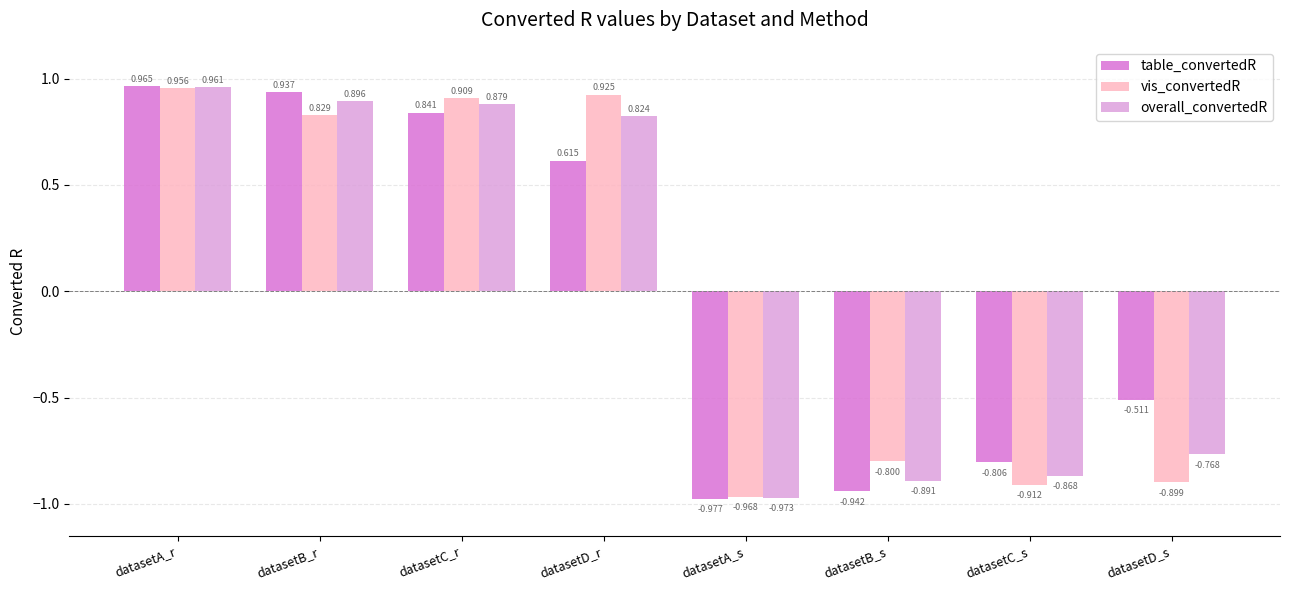

Which series has the largest total across all categories?

table_convertedR